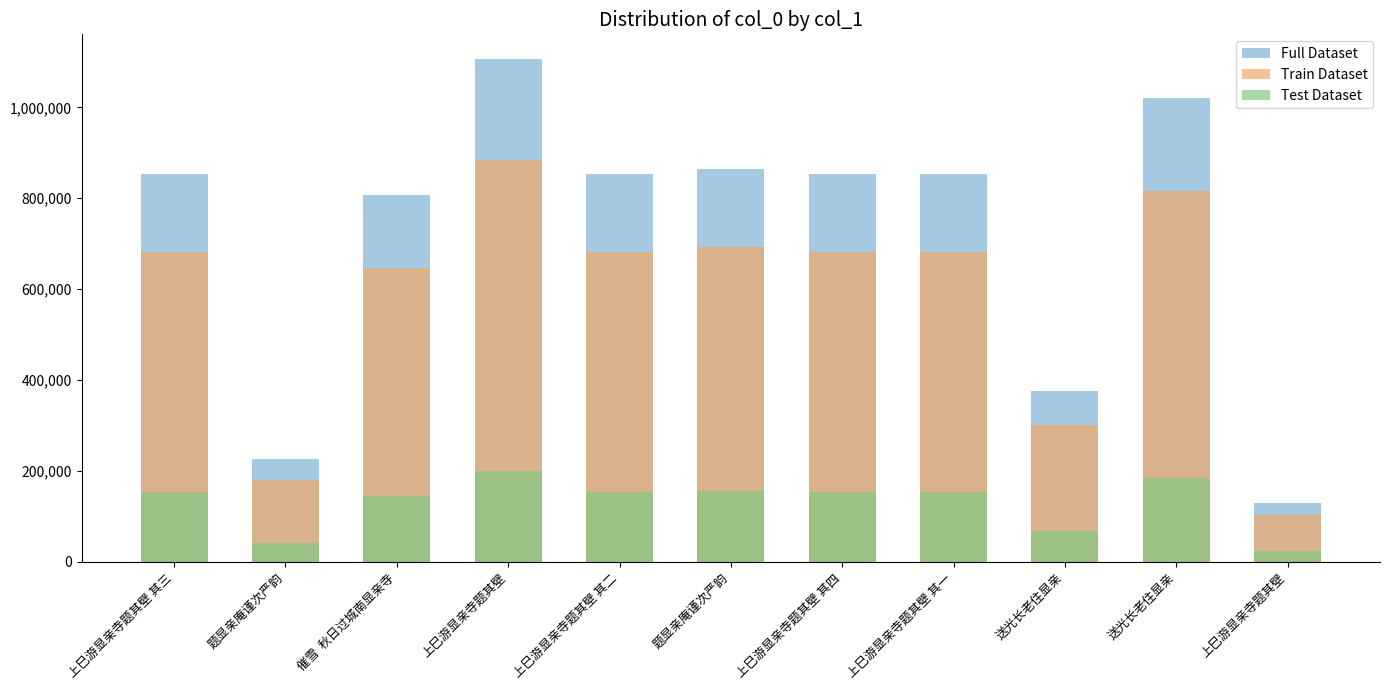

Reading left to right, what are all the values shown in this chart?

Full Dataset: 上巳游显亲寺题其壁 其三=852859	题显亲庵谨次严韵=225390	催雪  秋日过城南显亲寺=807416	上巳游显亲寺题其壁=1105345	上巳游显亲寺题其壁 其二=852857	题显亲庵谨次严韵=865411	上巳游显亲寺题其壁 其四=852856	上巳游显亲寺题其壁 其一=852858	送光长老住显亲=376894	送光长老住显亲=1019946	上巳游显亲寺题其壁=129892
Train Dataset: 上巳游显亲寺题其壁 其三=682287	题显亲庵谨次严韵=180312	催雪  秋日过城南显亲寺=645932	上巳游显亲寺题其壁=884276	上巳游显亲寺题其壁 其二=682285	题显亲庵谨次严韵=692328	上巳游显亲寺题其壁 其四=682284	上巳游显亲寺题其壁 其一=682286	送光长老住显亲=301515	送光长老住显亲=815956	上巳游显亲寺题其壁=103913
Test Dataset: 上巳游显亲寺题其壁 其三=153514	题显亲庵谨次严韵=40570	催雪  秋日过城南显亲寺=145334	上巳游显亲寺题其壁=198962	上巳游显亲寺题其壁 其二=153514	题显亲庵谨次严韵=155773	上巳游显亲寺题其壁 其四=153514	上巳游显亲寺题其壁 其一=153514	送光长老住显亲=67840	送光长老住显亲=183590	上巳游显亲寺题其壁=23380